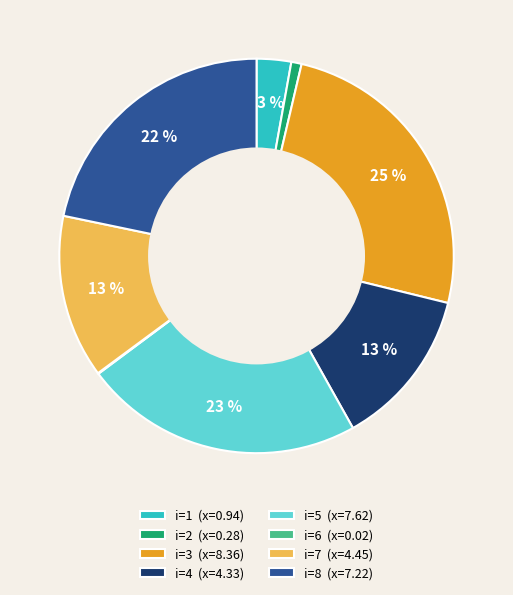

To the nearest percent, what is the difference between the largest and smallest slice percentages?

25%